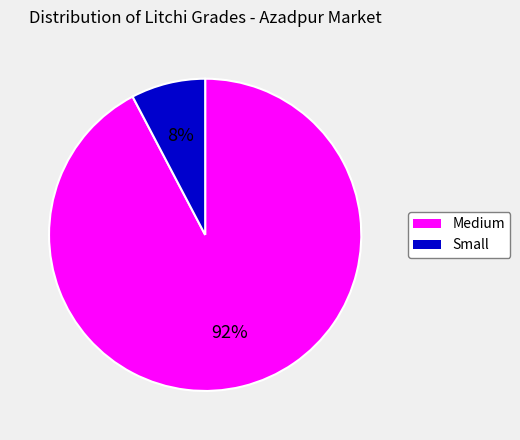

Do Small and Medium together represent more than half of the pie?

Yes